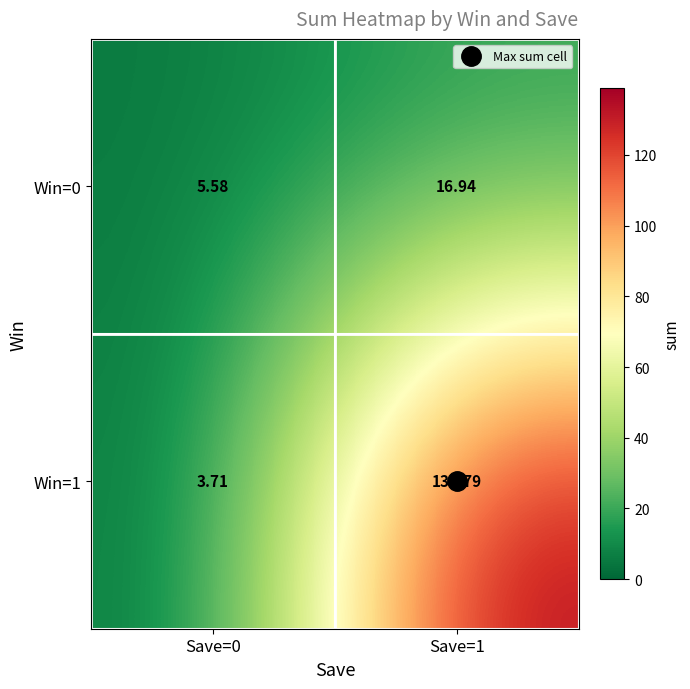

Which series changed the most between Save=0 and Save=1?

Win=1